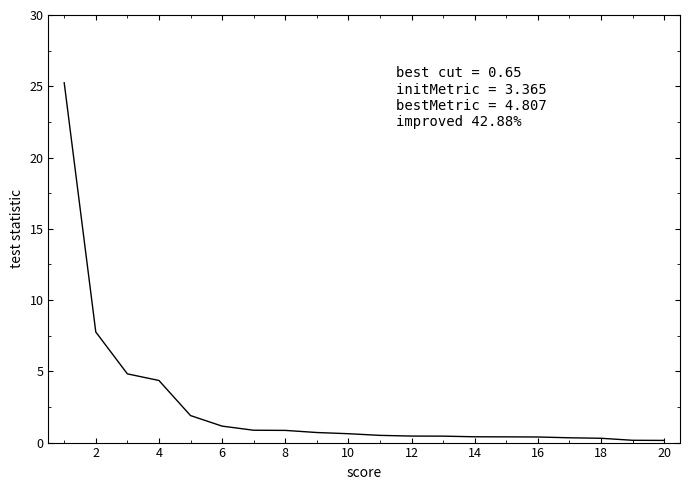

What is the maximum value shown in the chart?

25.2